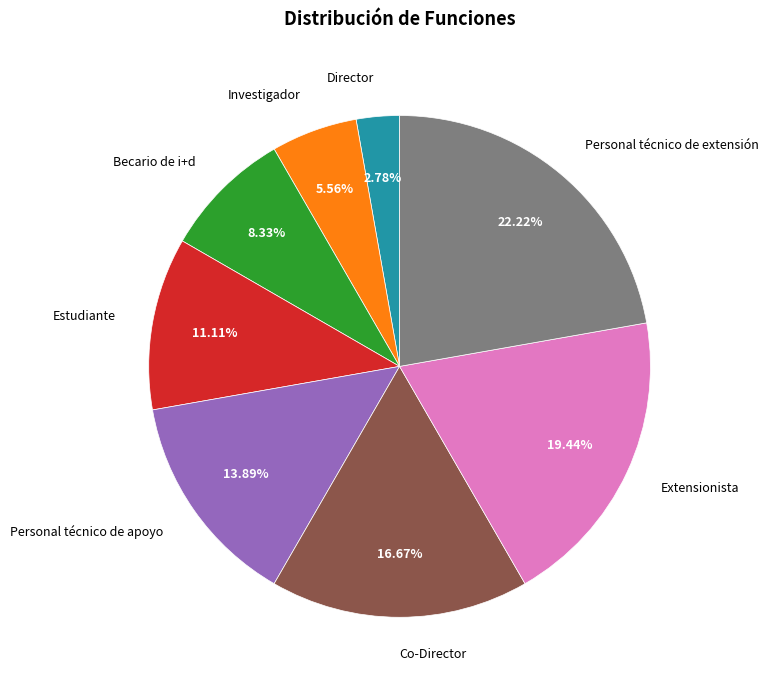

How many segments does this pie chart have?

8